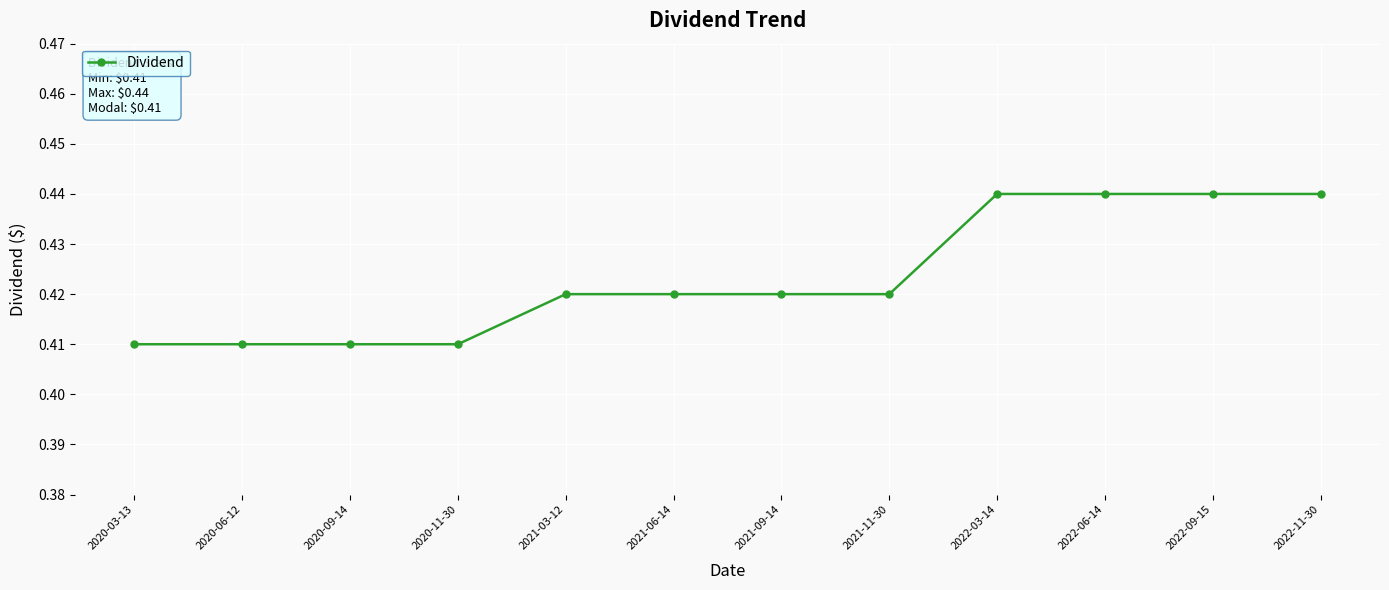

What is the label of the 4th point from the left?

2020-11-30